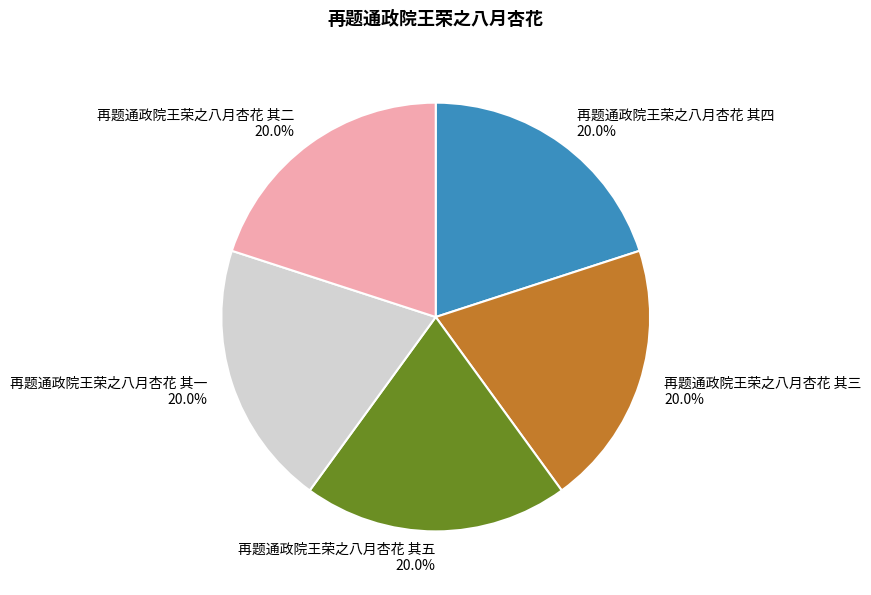

Approximately how many times larger is the value at 再题通政院王荣之八月杏花 其一 compared to 再题通政院王荣之八月杏花 其四?

1.0